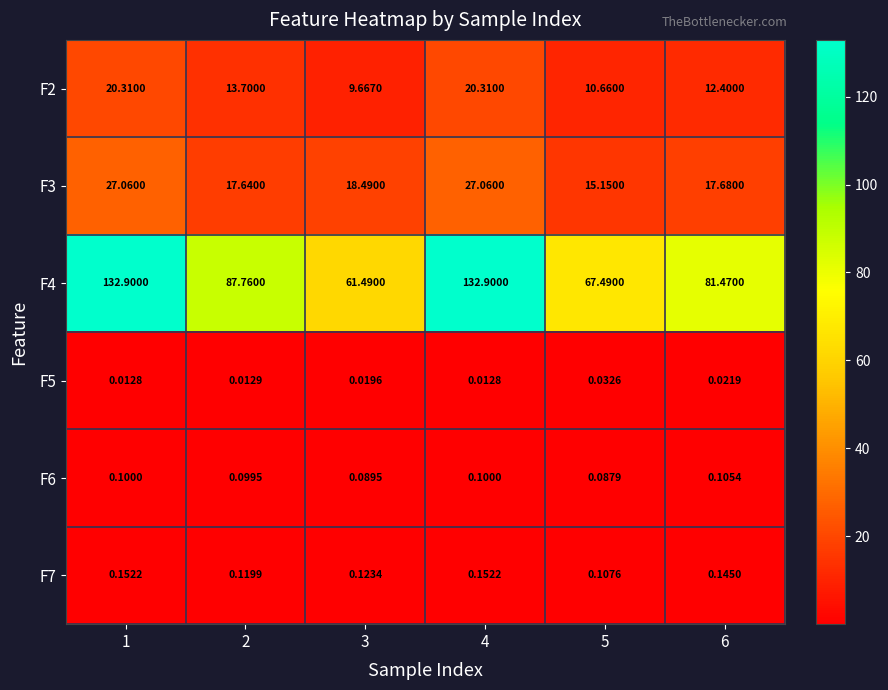

What is the total value across all series at 1?

180.5